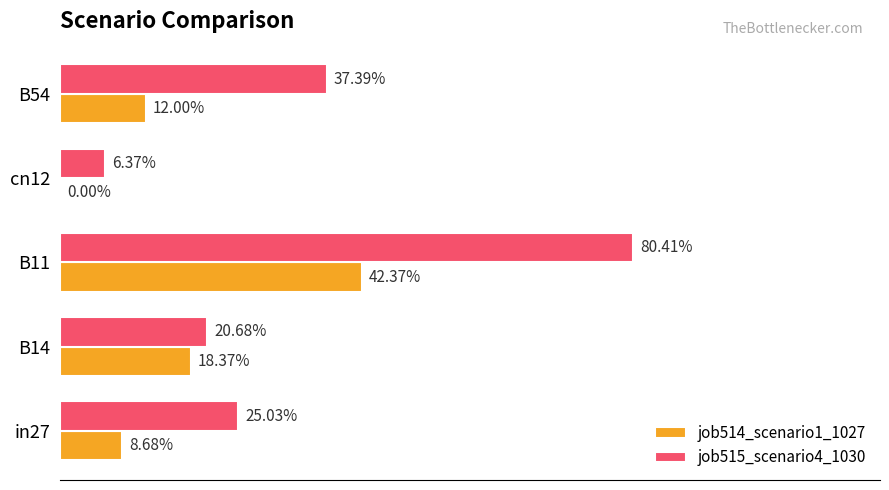

What is the value of the job514_scenario1_1027 bar at the 5th from the left?

0.1